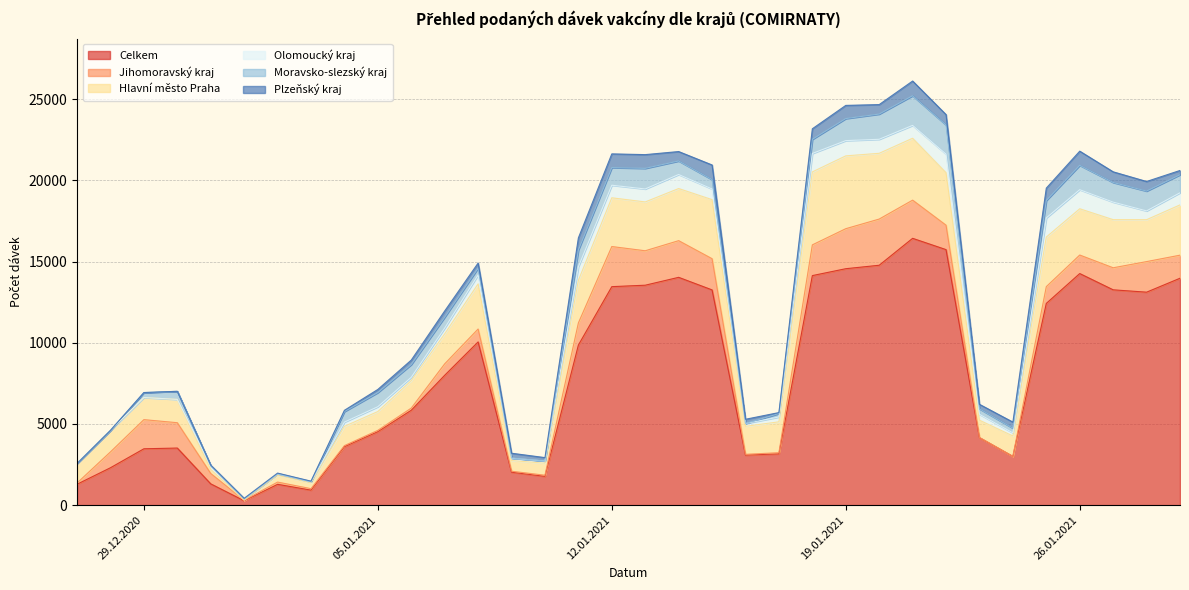

True or false: Hlavní město Praha has a value of 252 at 31.12.2020.

True